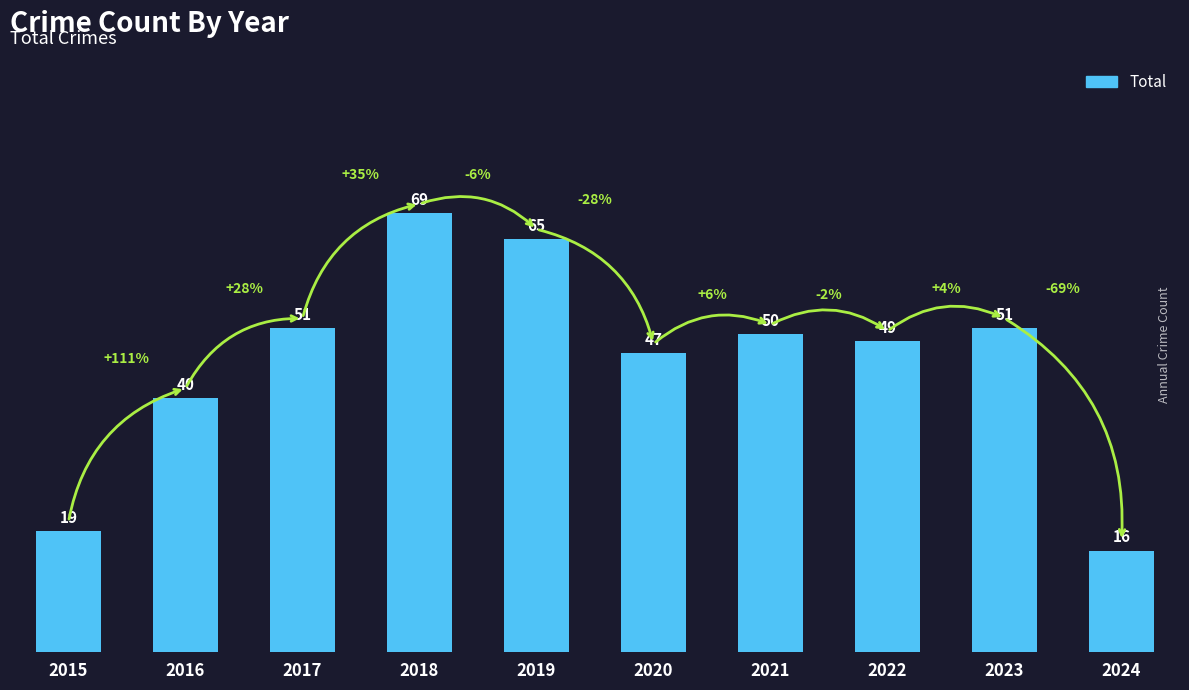

Reading right to left, transcribe all the data shown in this chart.

16	51	49	50	47	65	69	51	40	19